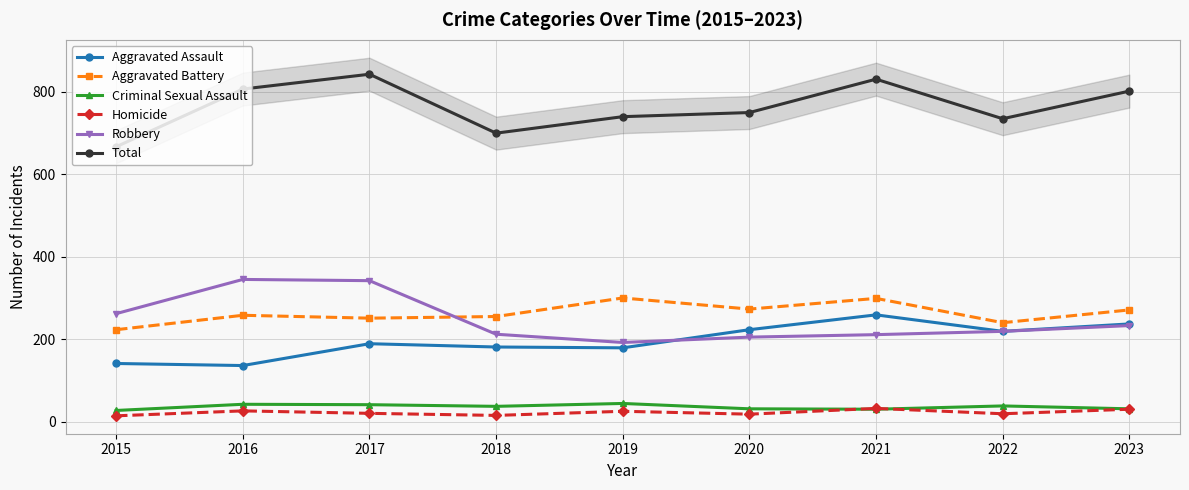

What is the minimum value shown in the chart?

14